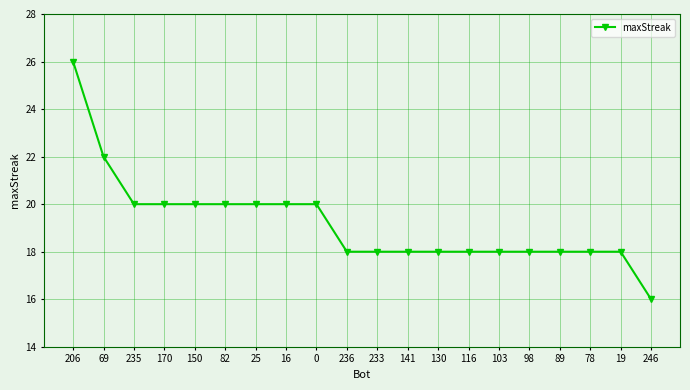

Reading left to right, list all the values displayed in this chart.

26	22	20	20	20	20	20	20	20	18	18	18	18	18	18	18	18	18	18	16